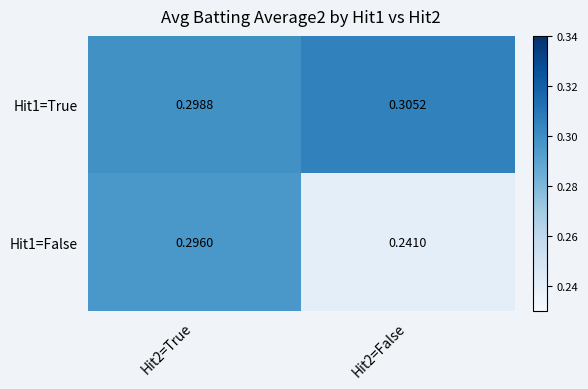

Which series has the widest spread of values?

Hit1=False